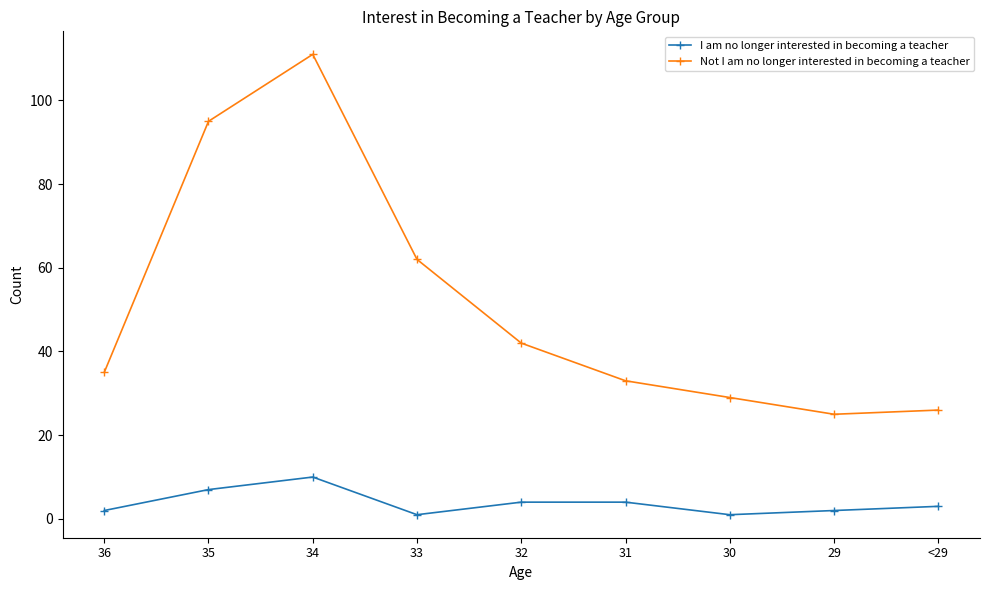

Which series has the widest spread of values?

Not I am no longer interested in becoming a teacher